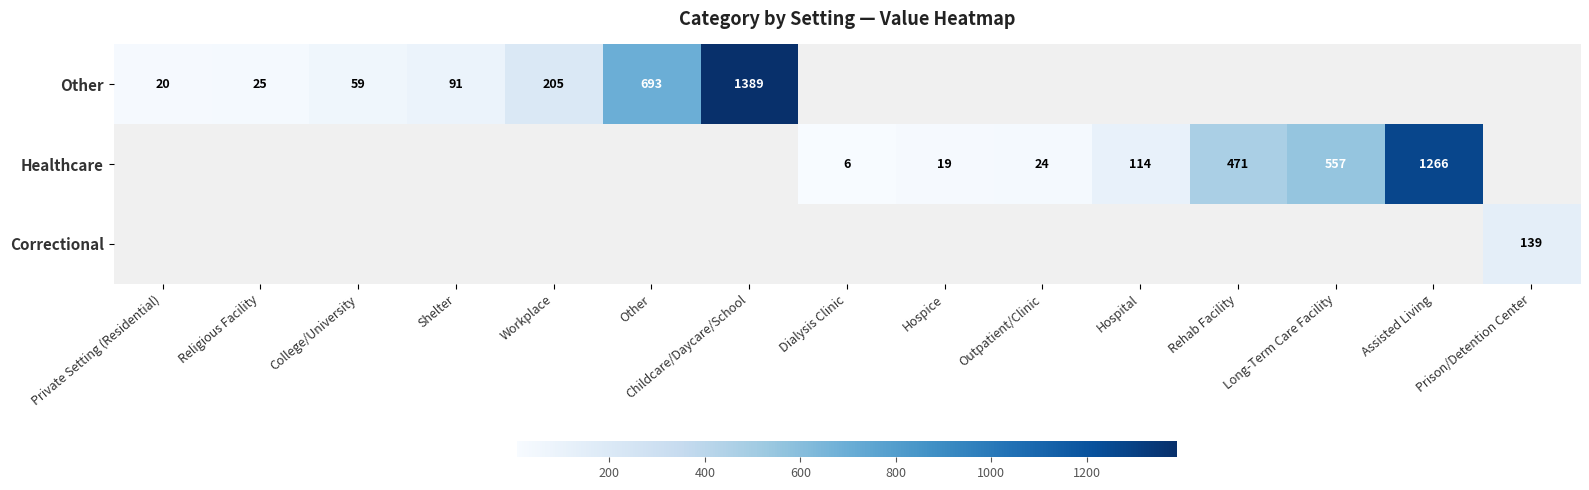

The Other series shows 17 at Religious Facility. True or false?

False